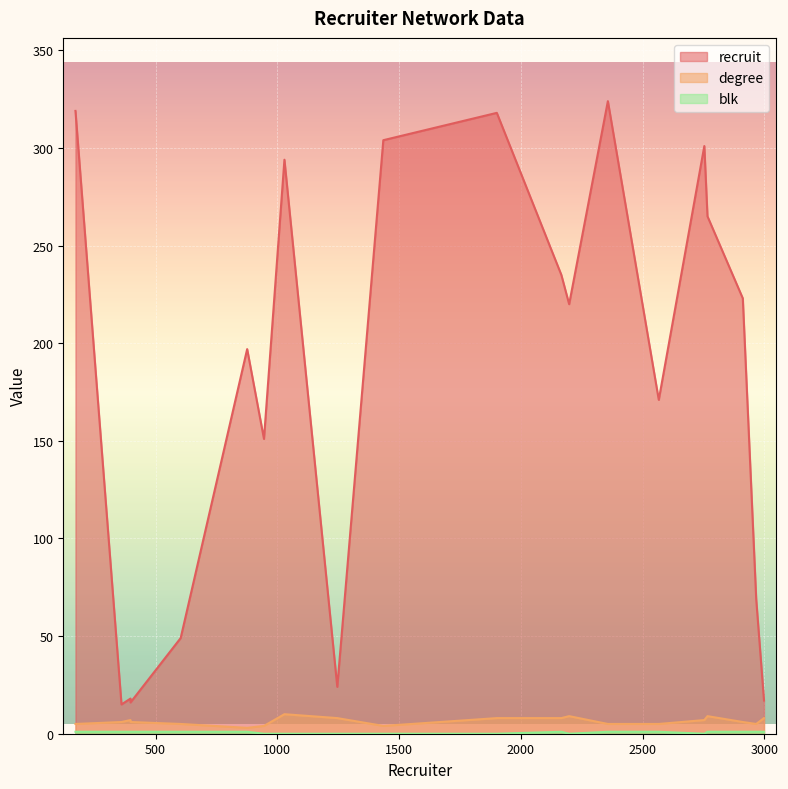

Which series has the widest spread of values?

recruit